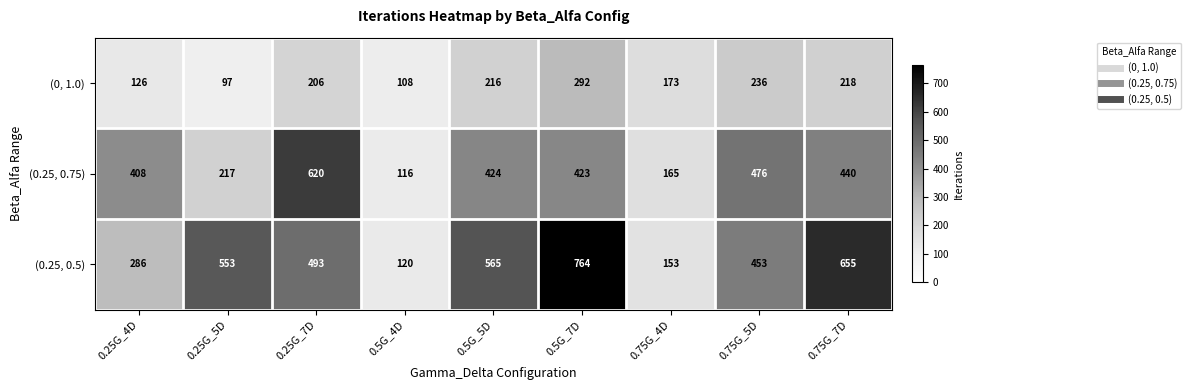

Which category has the lowest value across all series?

0.25G_5D